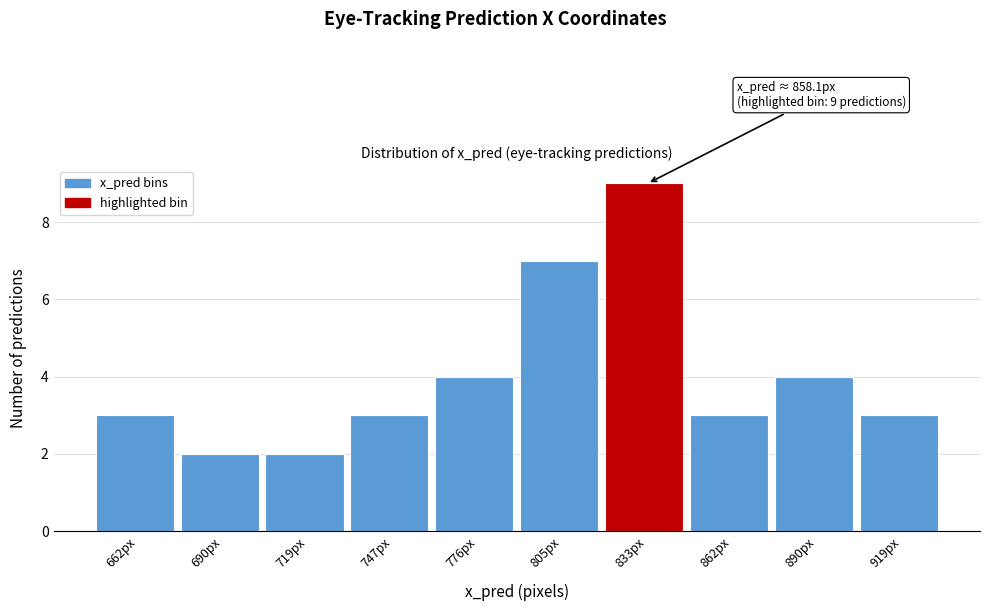

Reading right to left, what are all the values shown in this chart?

919px=3	890px=4	862px=3	833px=9	805px=7	776px=4	747px=3	719px=2	690px=2	662px=3